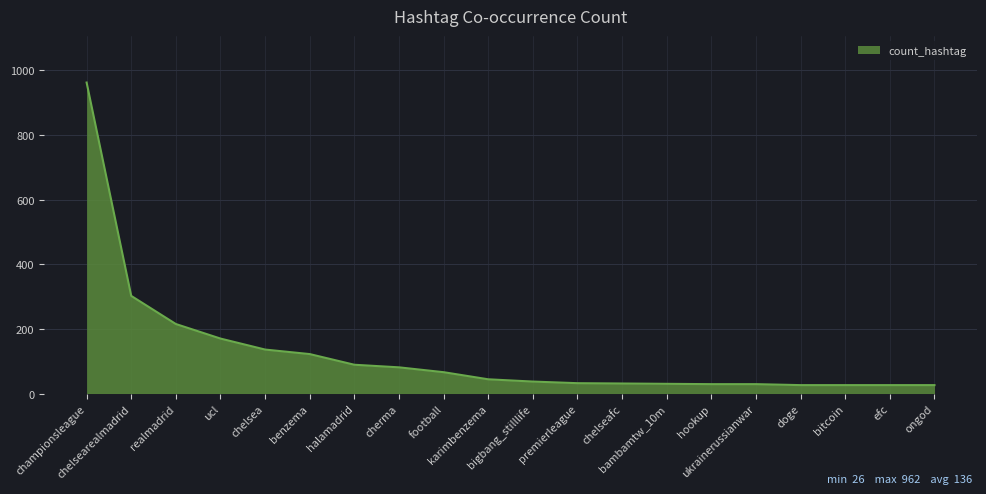

Is it true that the value at chelsearealmadrid is 302?

True